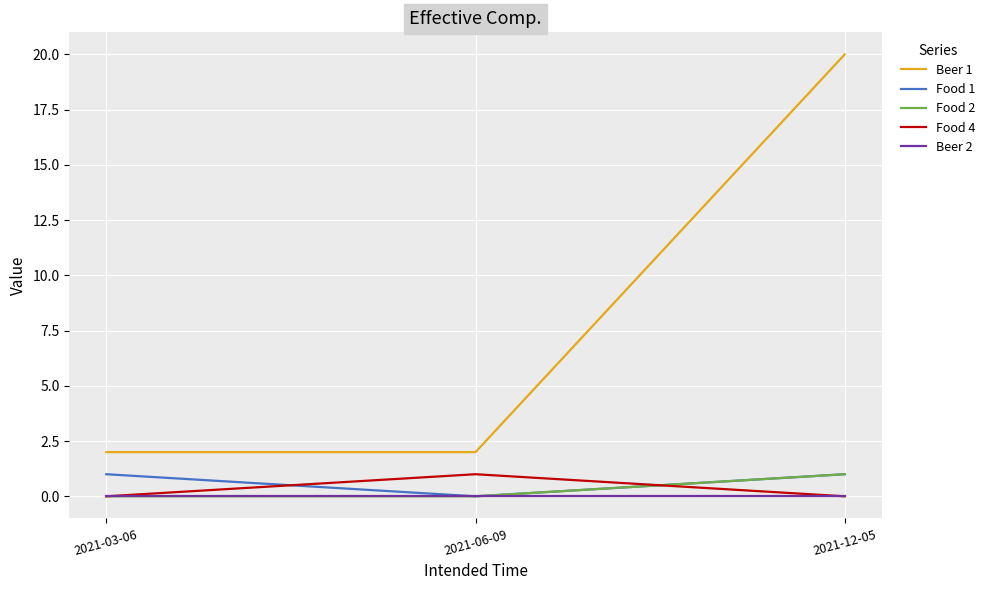

At which label does Food 2 reach its peak?

2021-12-05